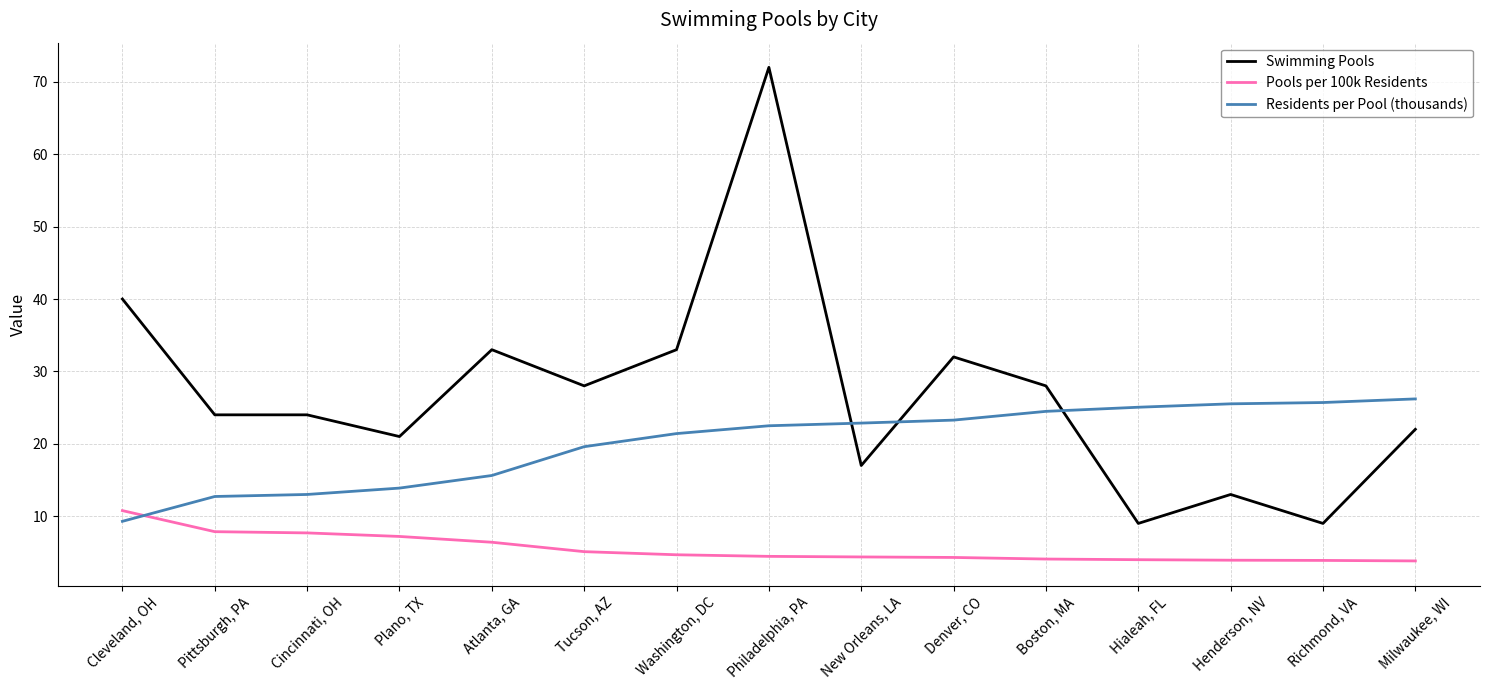

True or false: Pools per 100k Residents and Swimming Pools cross at least once.

False